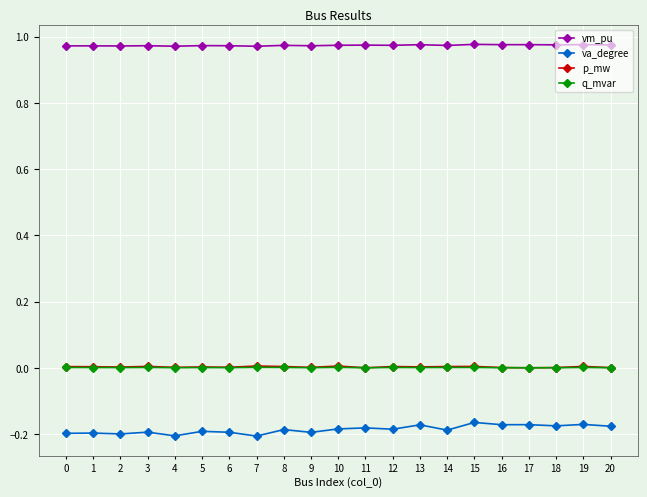

What are all the series names shown in the legend?

vm_pu, va_degree, p_mw, q_mvar